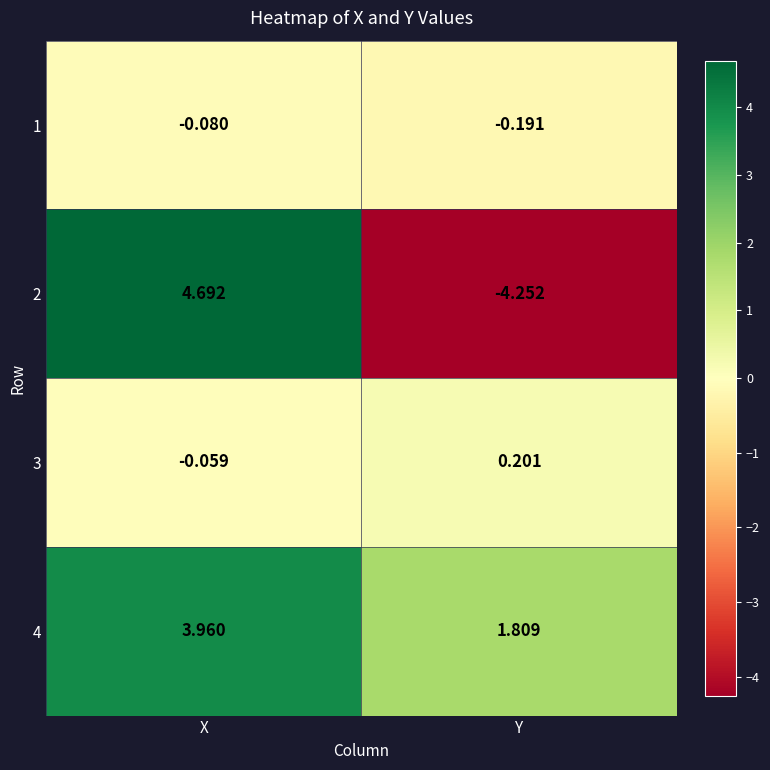

List the labels in order of 4 value, smallest first.

Y, X